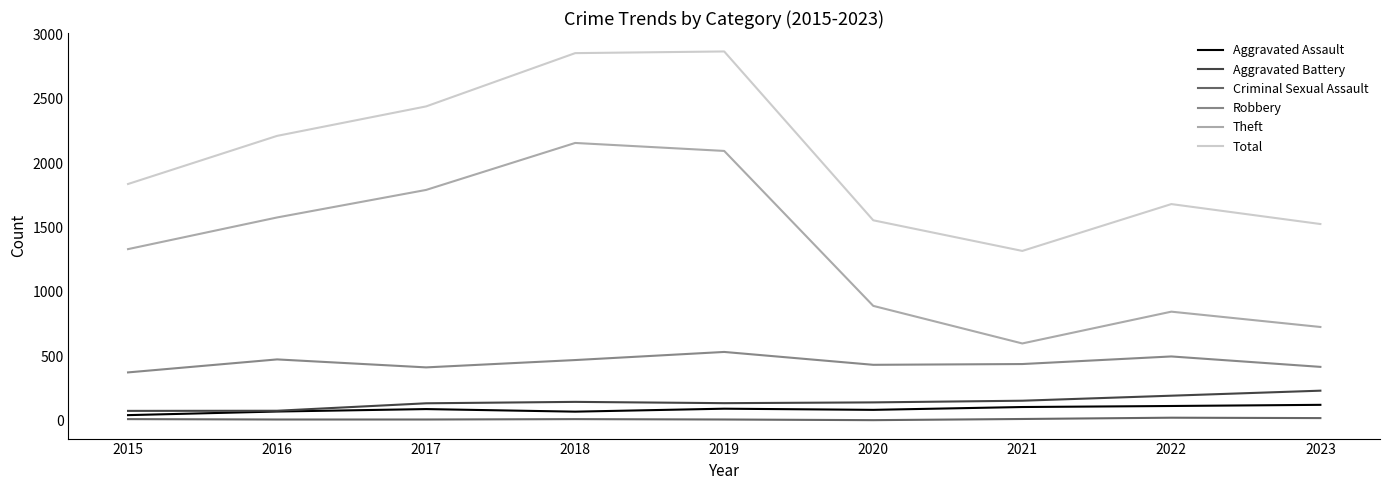

True or false: Robbery and Total cross at least once.

False